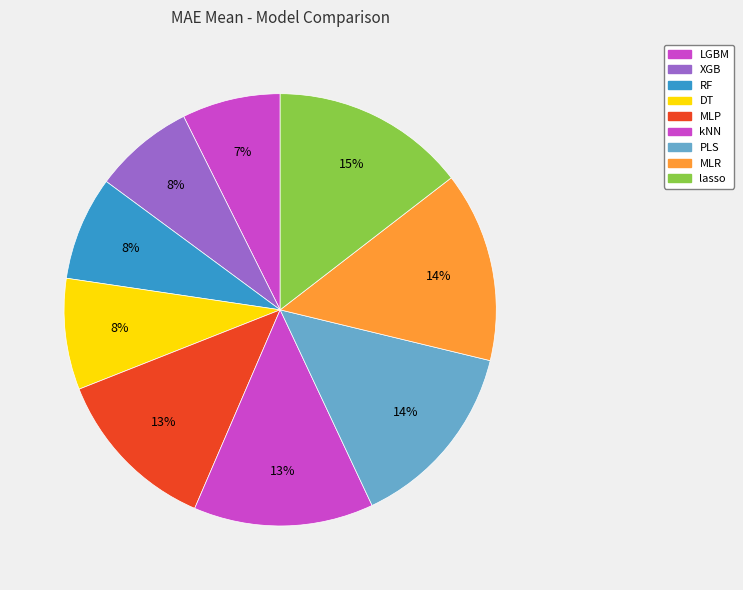

Is there a majority slice in this chart?

No